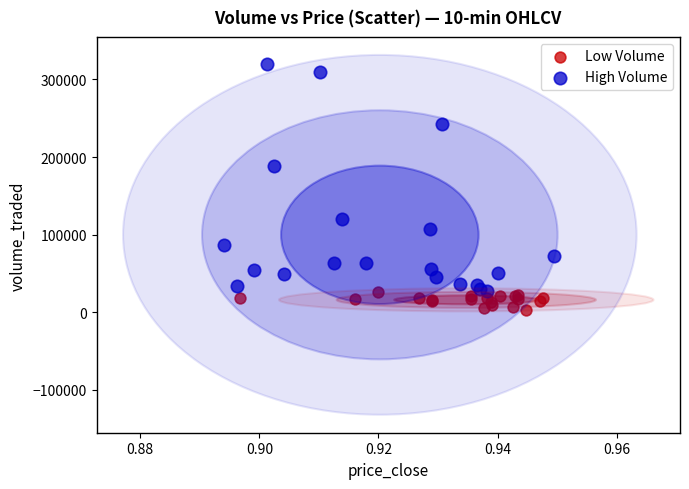

Which series contains the highest Y value?

High Volume